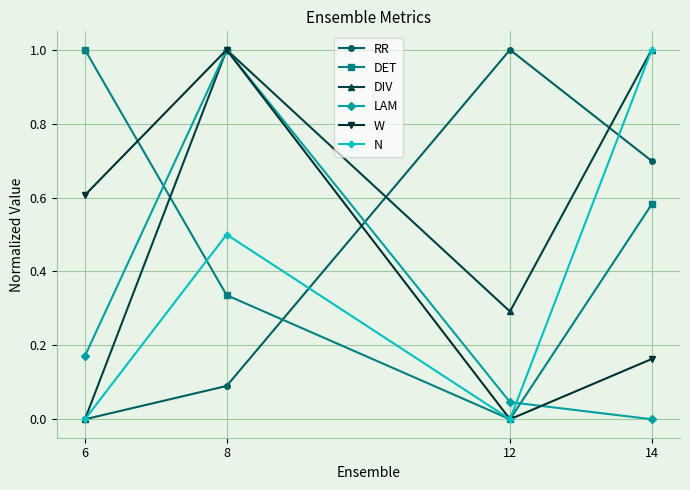

Is it true that RR equals 0.1 at 8?

True